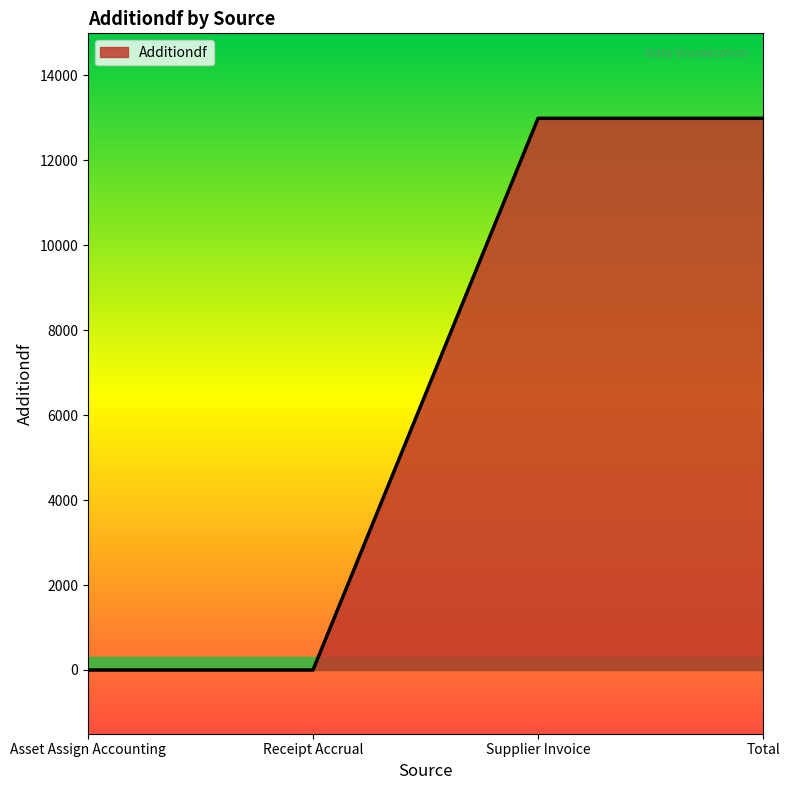

What is the greatest value displayed?

12984.6